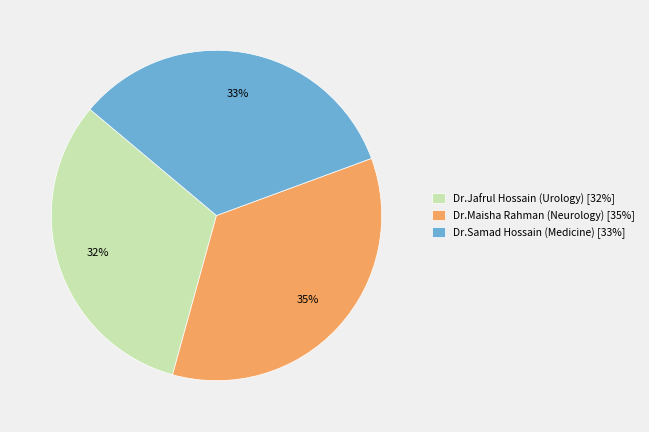

Which category has the biggest portion of the pie?

Dr.Maisha Rahman (Neurology)